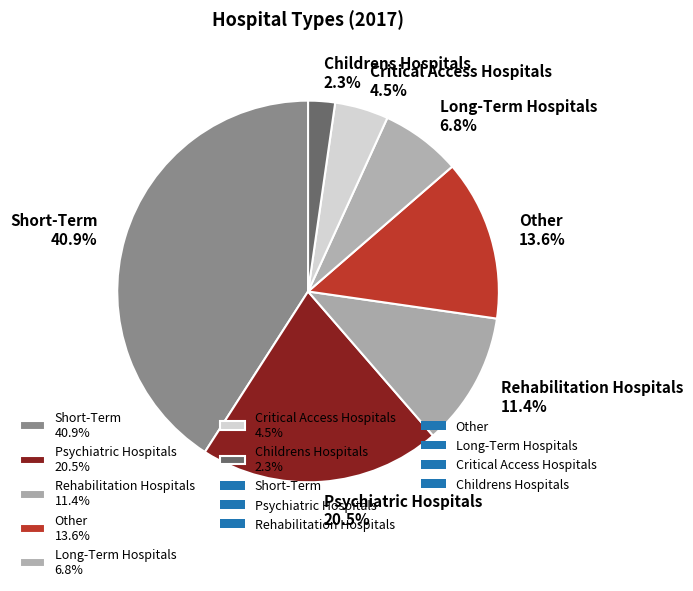

How many segments does this pie chart have?

7